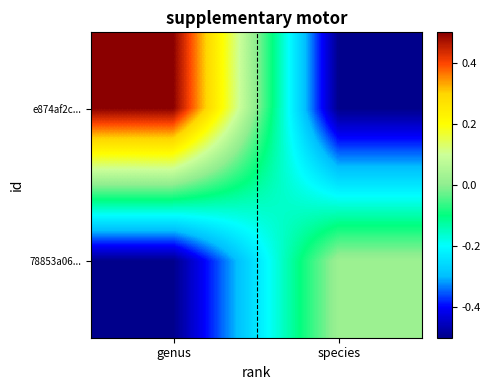

Reading left to right, what are all the values shown in this chart?

e874af2c...: genus=0.5	species=-0.5
78853a06...: genus=-0.5	species=0.0